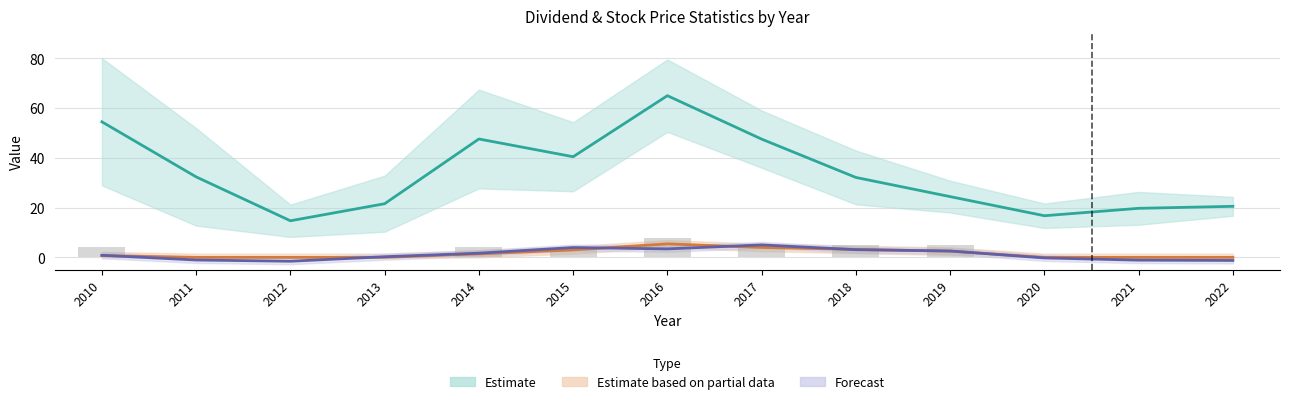

Rank the categories by EPS value from highest to lowest.

2017, 2015, 2016, 2018, 2019, 2014, 2010, 2013, 2020, 2011, 2021, 2022, 2012